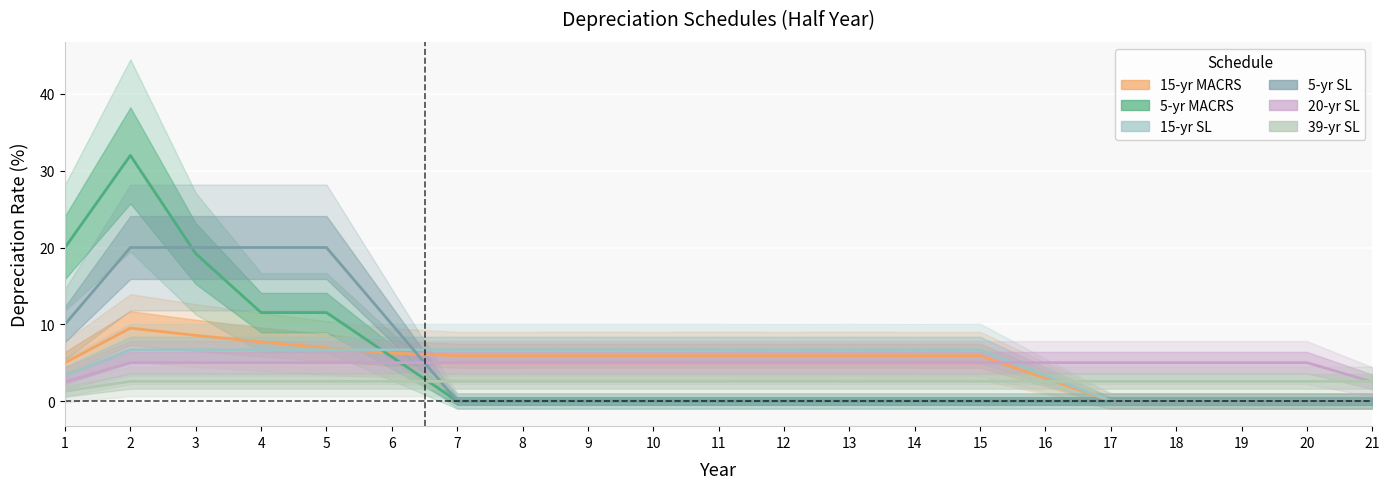

Reading left to right, list all the values displayed in this chart.

15-yr MACRS: 1=5.0	2=9.5	3=8.6	4=7.7	5=6.9	6=6.2	7=5.9	8=5.9	9=5.9	10=5.9	11=5.9	12=5.9	13=5.9	14=5.9	15=5.9	16=3.0	17=0.0	18=0.0	19=0.0	20=0.0	21=0.0
5-yr MACRS: 1=20.0	2=32.0	3=19.2	4=11.5	5=11.5	6=5.8	7=0.0	8=0.0	9=0.0	10=0.0	11=0.0	12=0.0	13=0.0	14=0.0	15=0.0	16=0.0	17=0.0	18=0.0	19=0.0	20=0.0	21=0.0
15-yr SL: 1=3.3	2=6.7	3=6.7	4=6.7	5=6.7	6=6.7	7=6.7	8=6.7	9=6.7	10=6.7	11=6.7	12=6.7	13=6.7	14=6.7	15=6.7	16=3.3	17=0.0	18=0.0	19=0.0	20=0.0	21=0.0
5-yr SL: 1=10.0	2=20.0	3=20.0	4=20.0	5=20.0	6=10.0	7=0.0	8=0.0	9=0.0	10=0.0	11=0.0	12=0.0	13=0.0	14=0.0	15=0.0	16=0.0	17=0.0	18=0.0	19=0.0	20=0.0	21=0.0
20-yr SL: 1=2.5	2=5.0	3=5.0	4=5.0	5=5.0	6=5.0	7=5.0	8=5.0	9=5.0	10=5.0	11=5.0	12=5.0	13=5.0	14=5.0	15=5.0	16=5.0	17=5.0	18=5.0	19=5.0	20=5.0	21=2.5
39-yr SL: 1=1.3	2=2.6	3=2.6	4=2.6	5=2.6	6=2.6	7=2.6	8=2.6	9=2.6	10=2.6	11=2.6	12=2.6	13=2.6	14=2.6	15=2.6	16=2.6	17=2.6	18=2.6	19=2.6	20=2.6	21=2.6